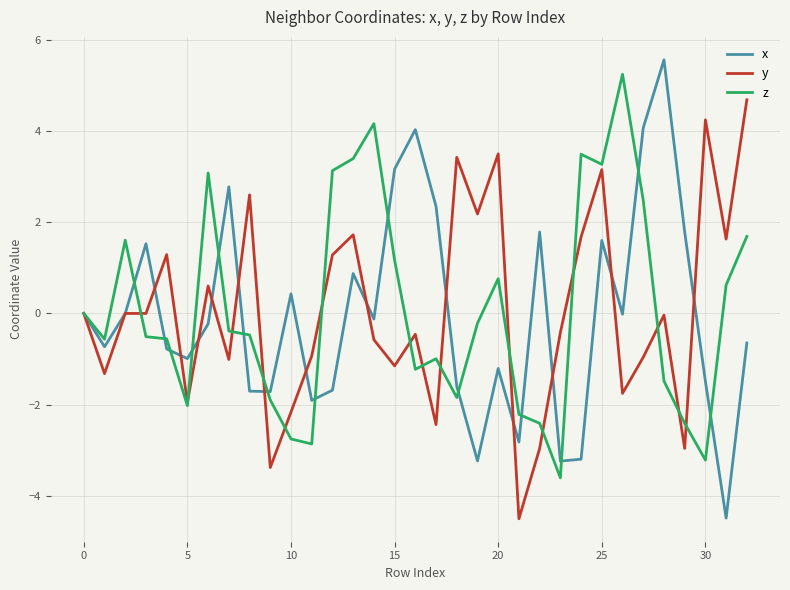

Which series has the largest range (max minus min)?

x